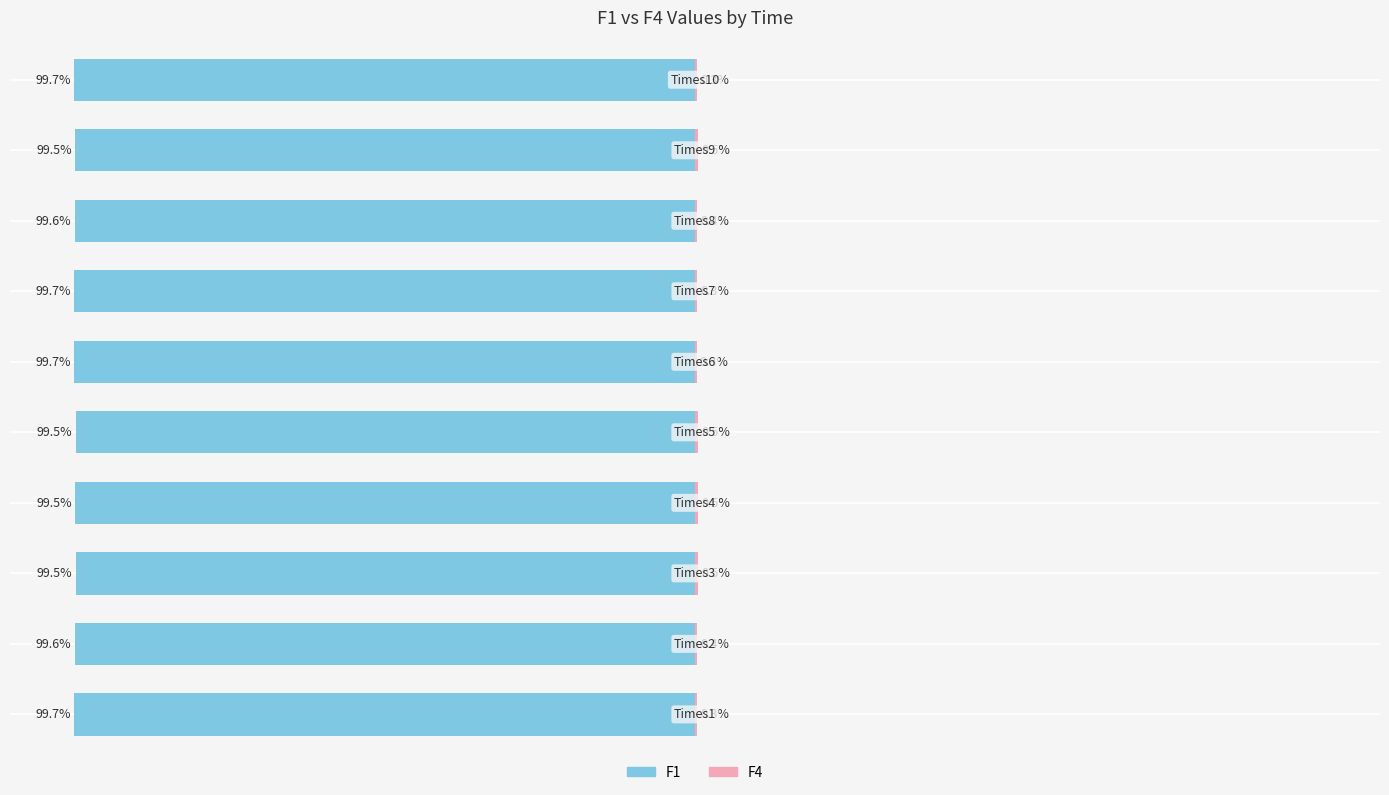

What is the maximum value for F4?

0.5